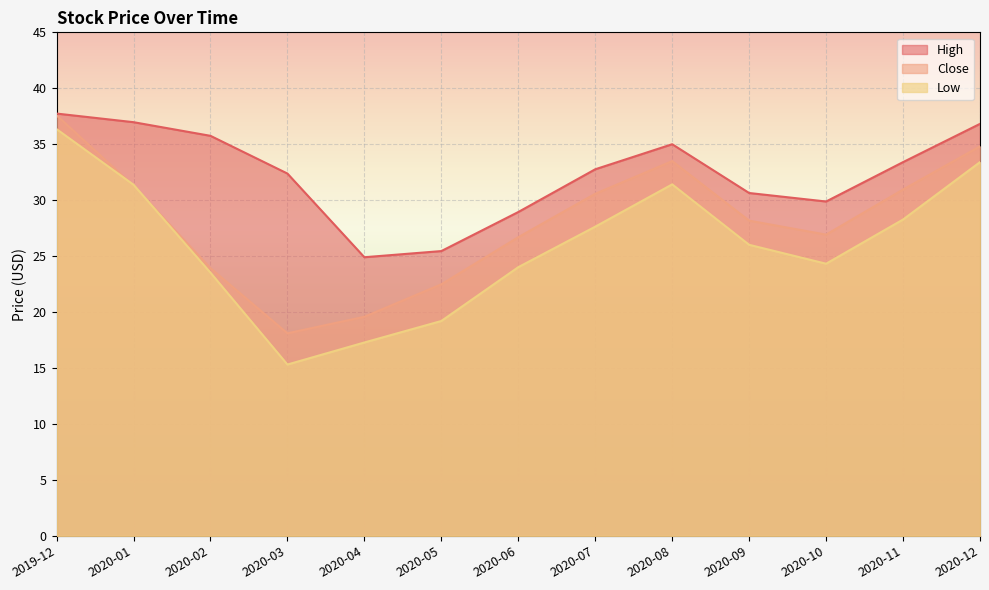

Rank the series at 2020-08 from highest to lowest value.

High, Close, Low